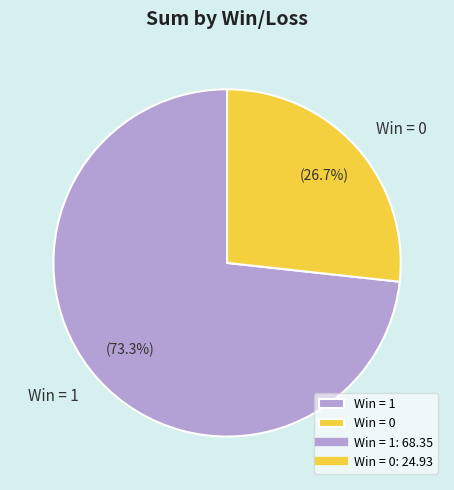

What portion of the pie excludes Win = 0?

73.3%